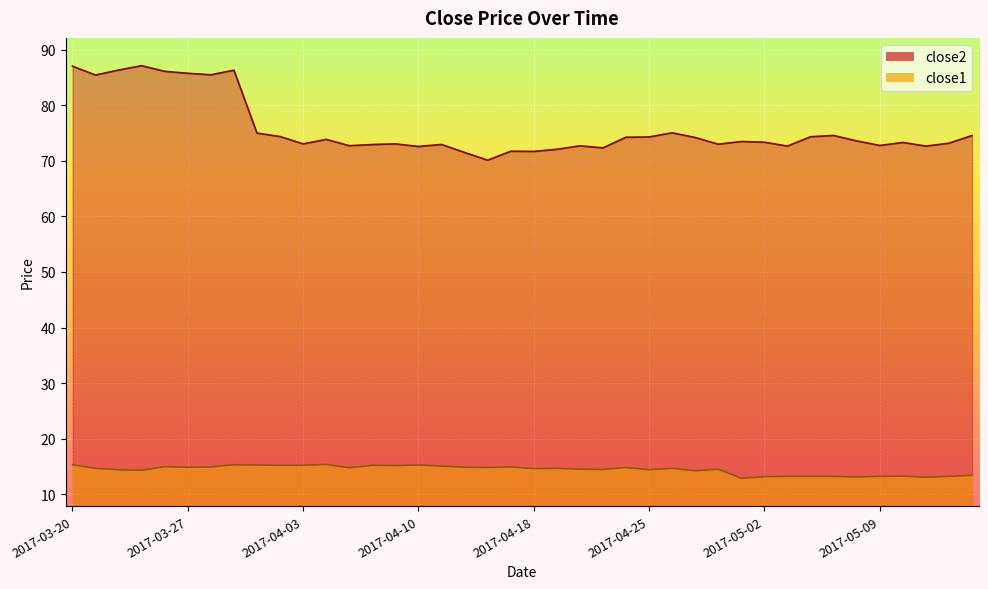

Which series has the widest spread of values?

close2